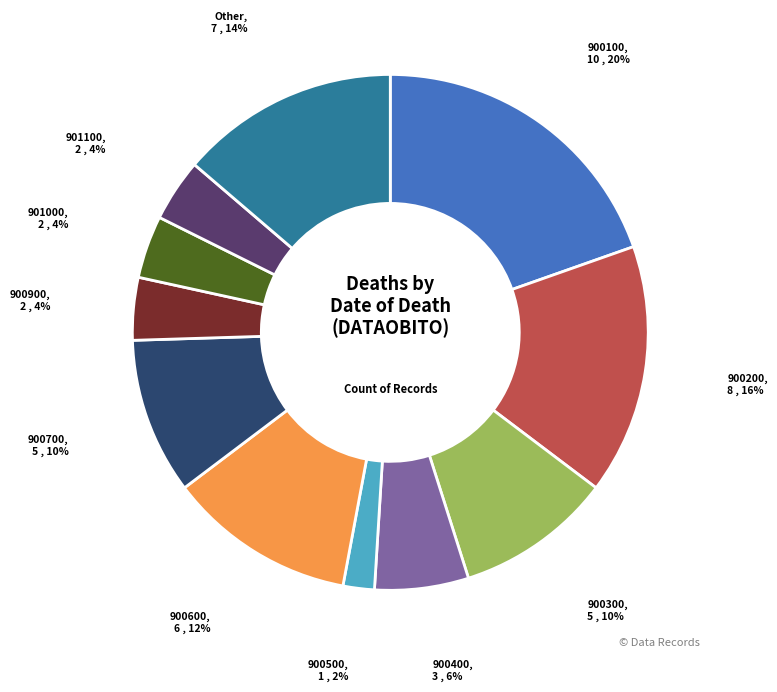

Does any single category account for the majority?

No